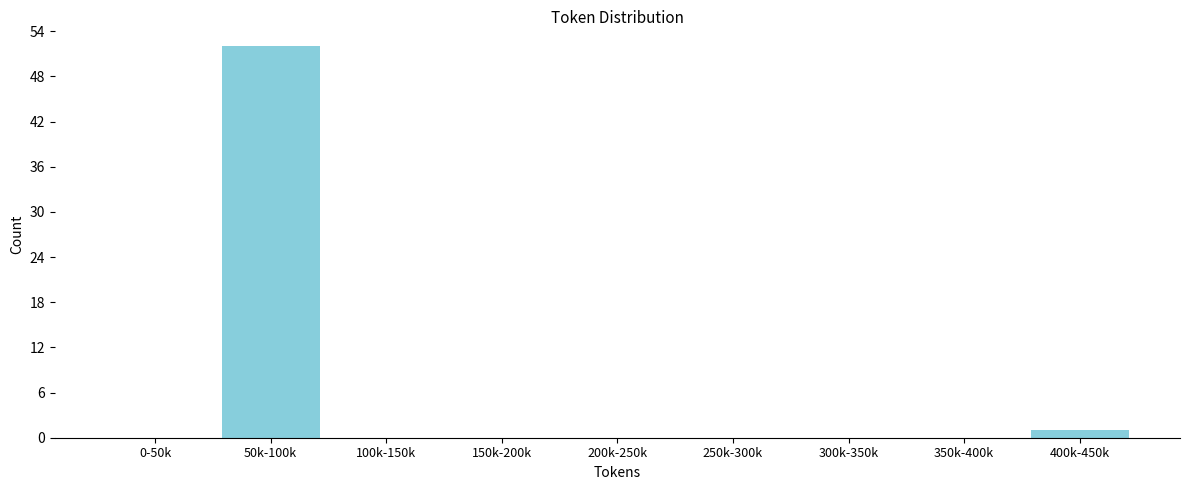

Reading left to right, what are all the values shown in this chart?

0-50k=0	50k-100k=52	100k-150k=0	150k-200k=0	200k-250k=0	250k-300k=0	300k-350k=0	350k-400k=0	400k-450k=1